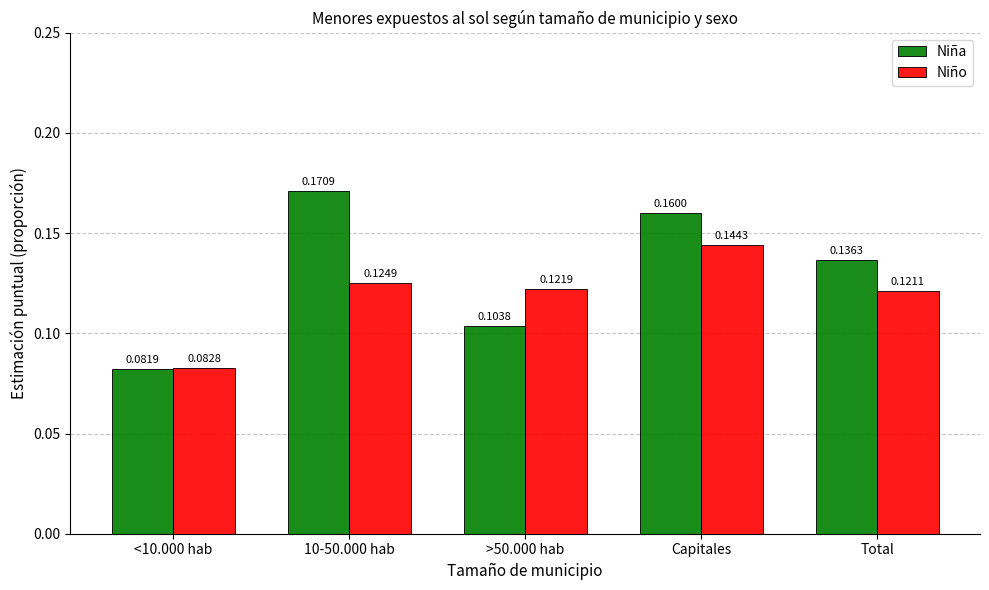

How many categories are shown in the chart?

5